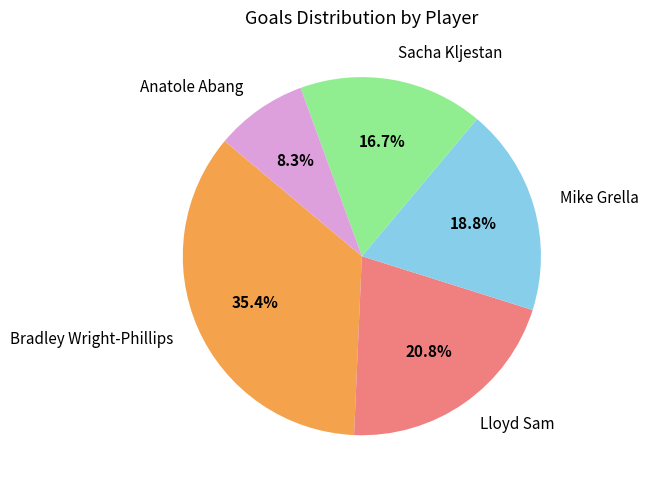

What is the largest slice in the pie chart?

Bradley Wright-Phillips